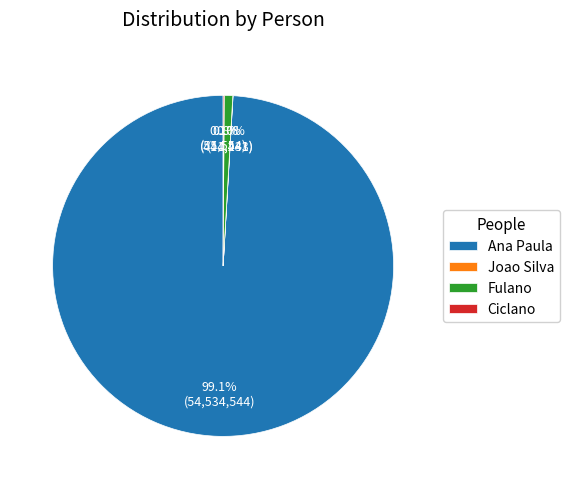

What is the total percentage of Ana Paula and Fulano?

99.9%